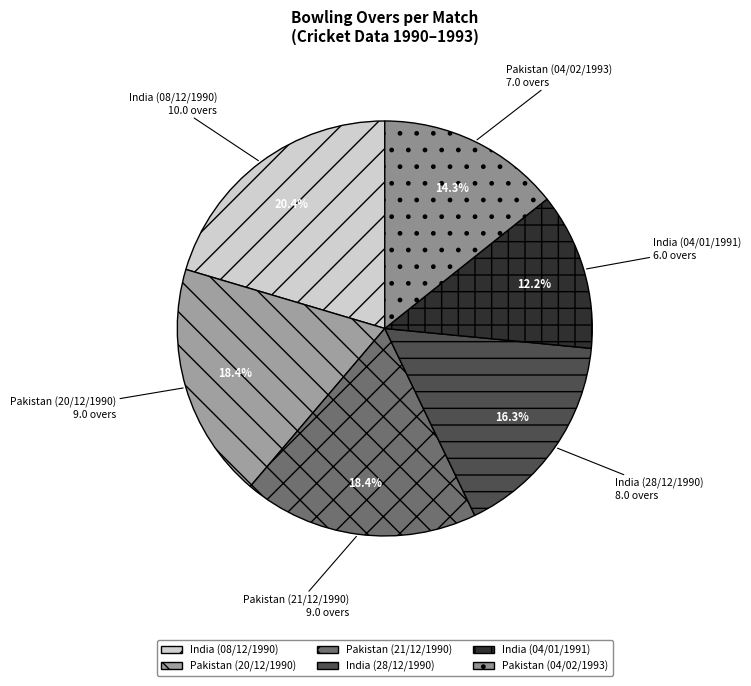

Which has a higher value, Pakistan (20/12/1990) or Pakistan (04/02/1993)?

Pakistan (20/12/1990)